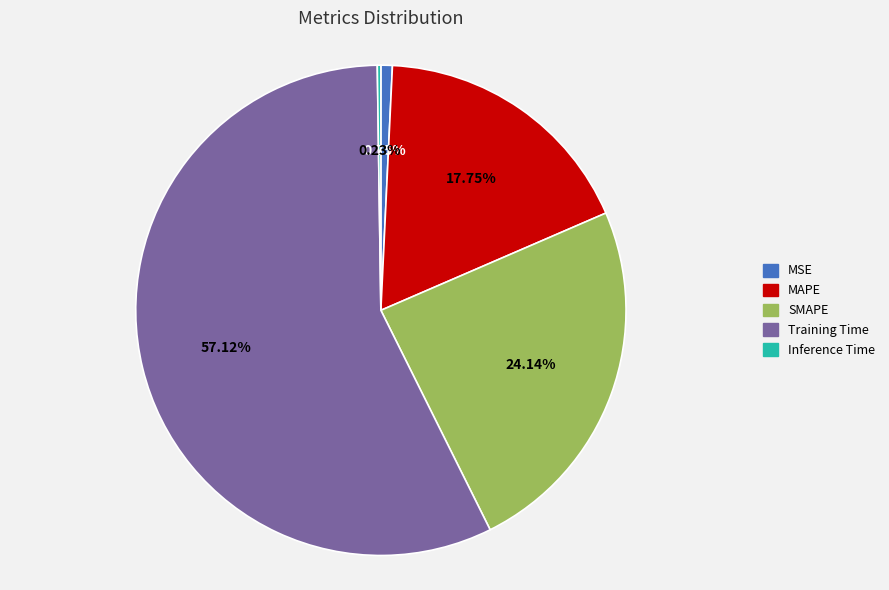

Does MSE represent more than half of the total?

No